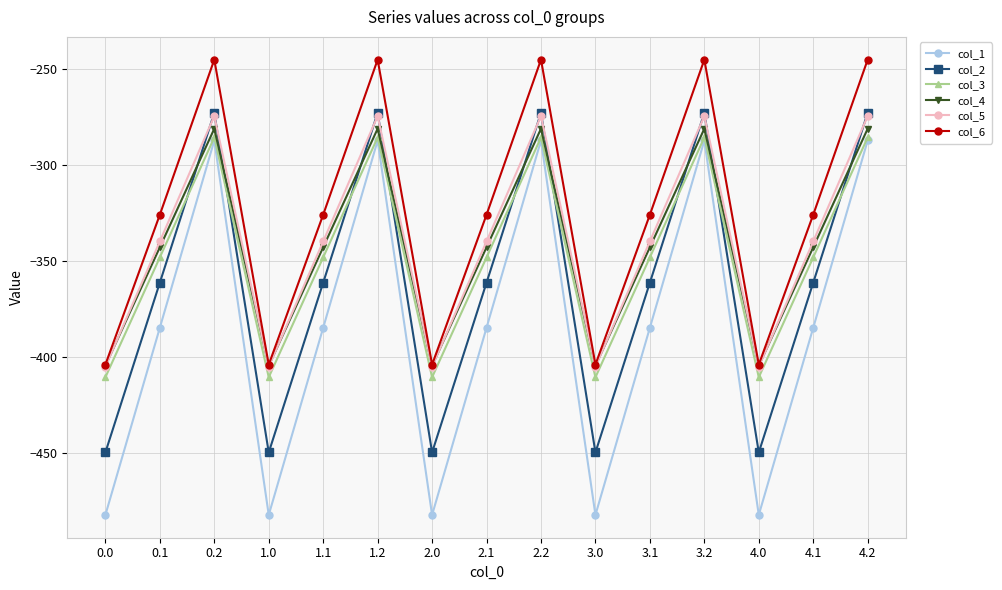

The value of col_4 at 2.2 is -281.0. True or false?

True